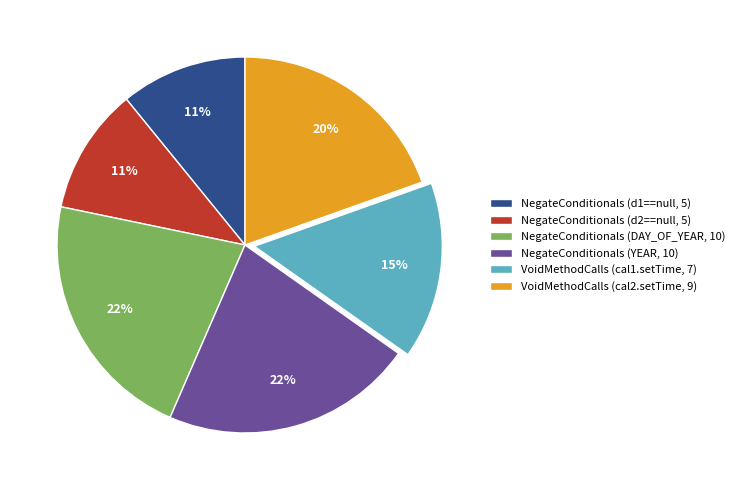

To the nearest percent, what portion does NegateConditionals (DAY_OF_YEAR, 10) represent?

22%